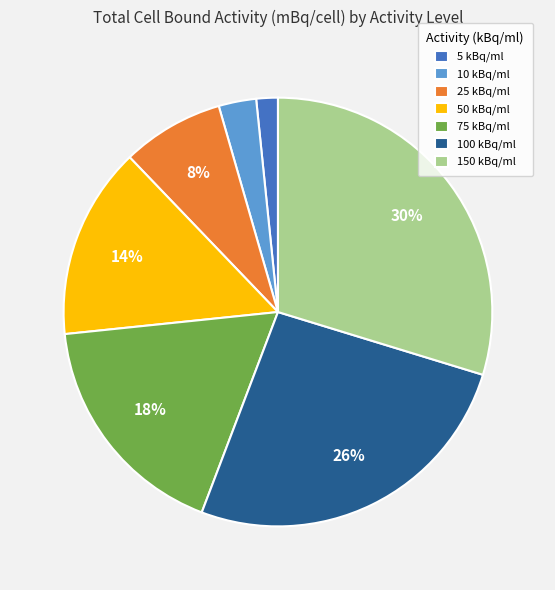

True or false: 75 kBq/ml accounts for 32% of the total.

False